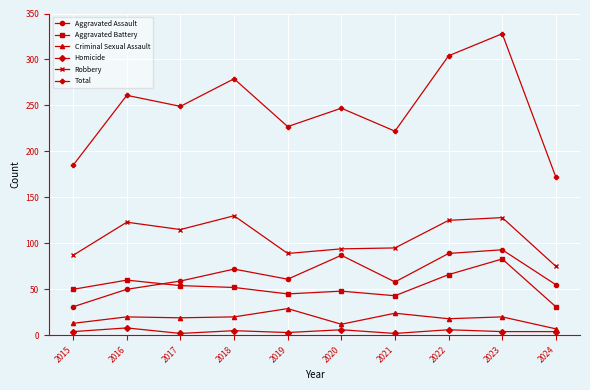

How many series are shown in this chart?

6